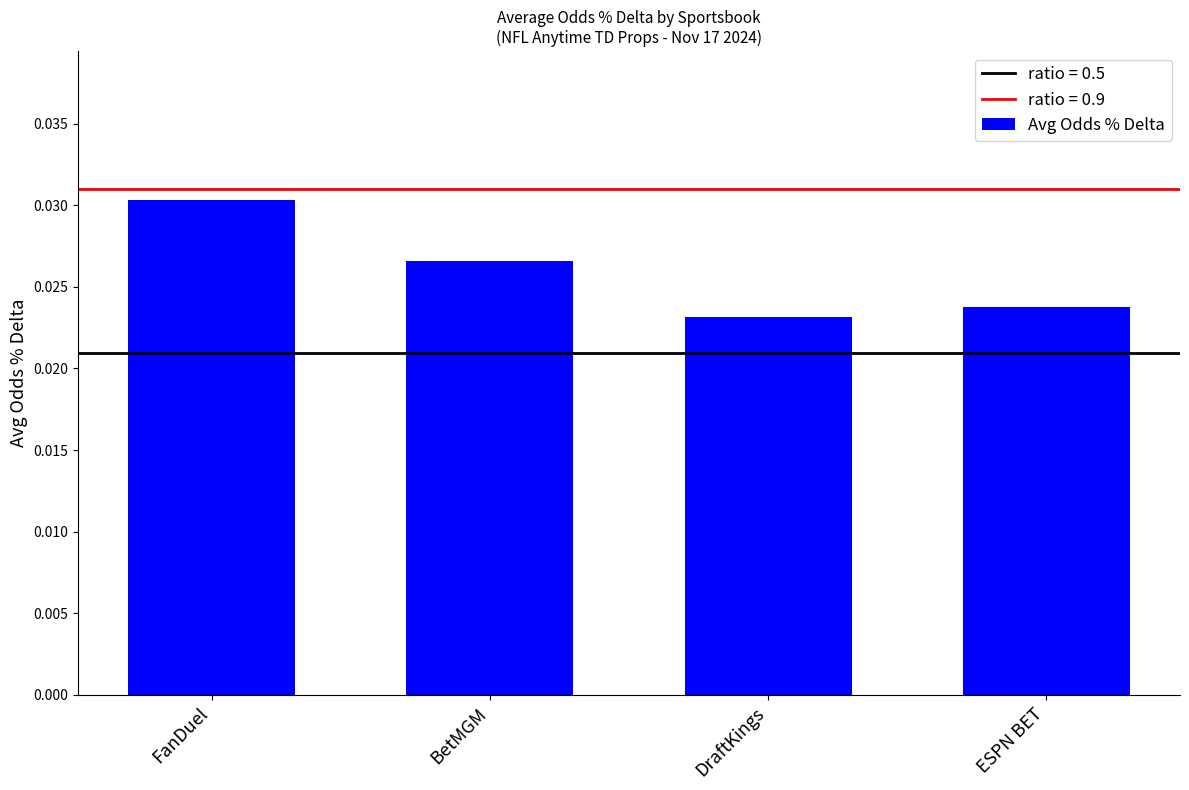

Between FanDuel and ESPN BET, which is larger?

FanDuel